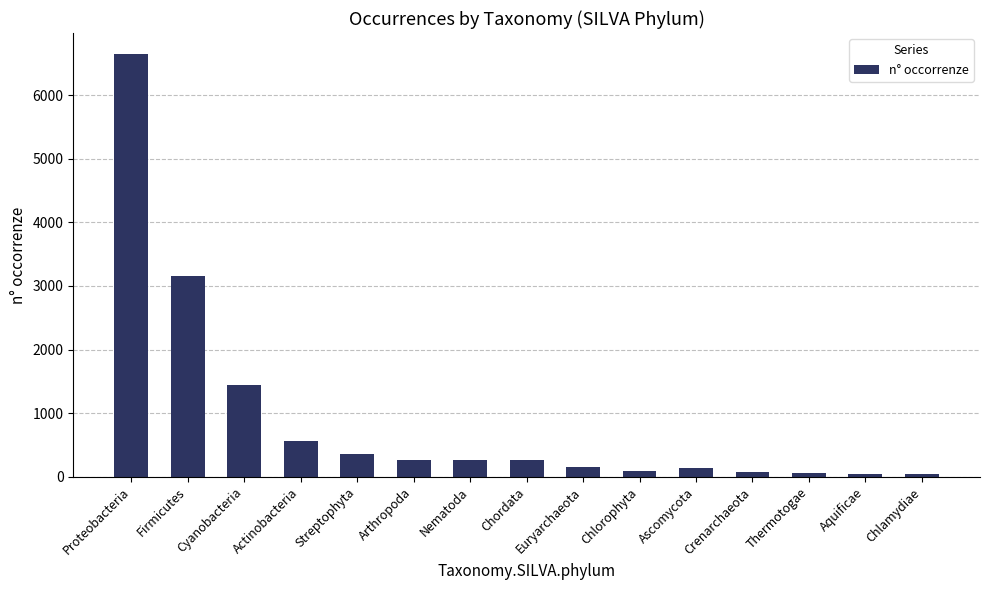

What is the label of the 8th bar from the left?

Chordata